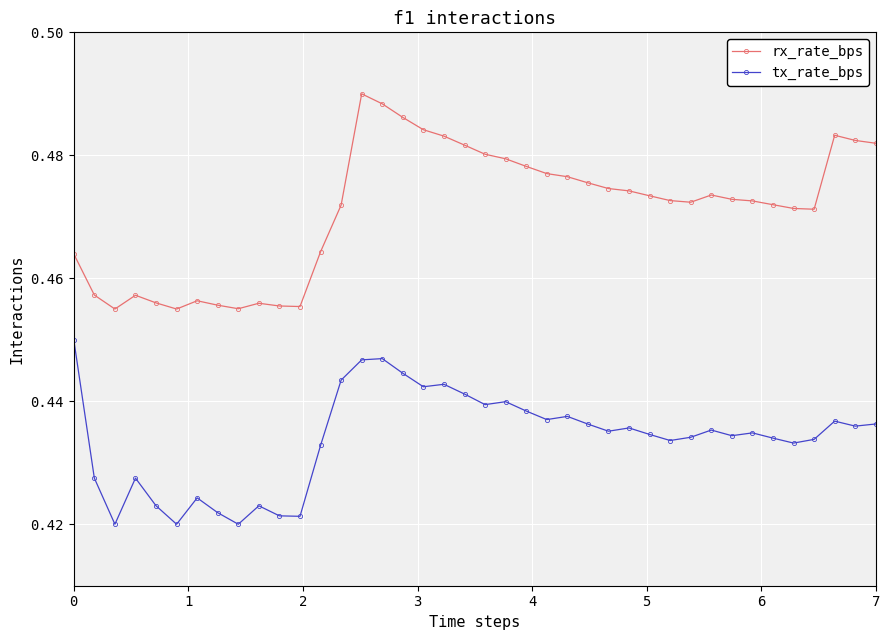

What are all the series names shown in the legend?

rx_rate_bps, tx_rate_bps